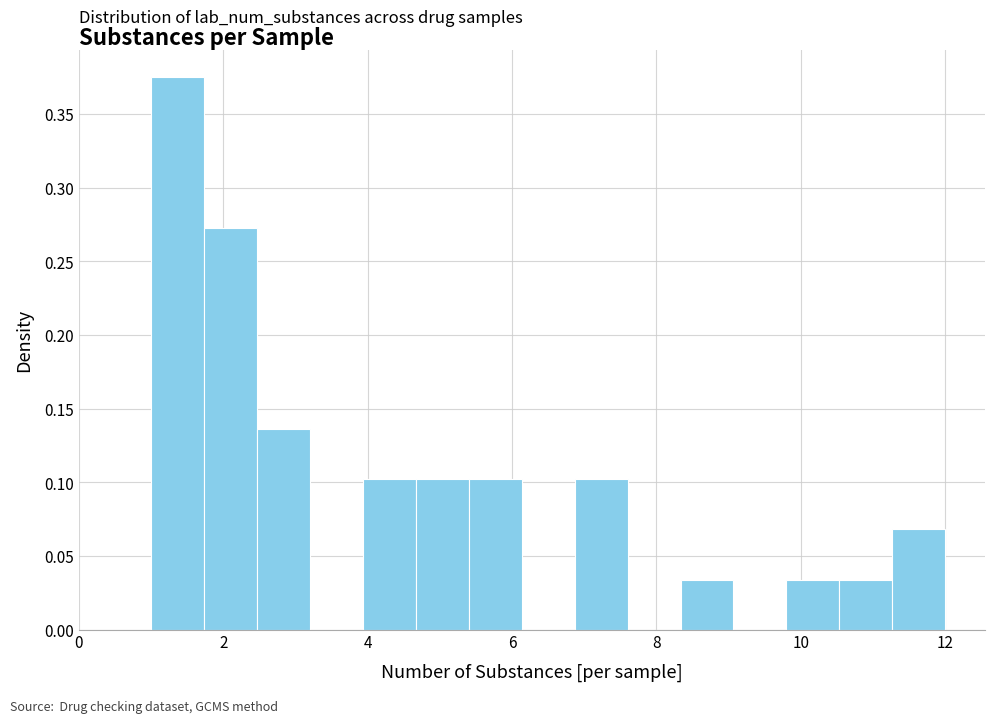

Around what value on the x-axis is the tallest bar? Give the approximate position of its centre, as read against the axis.

1.4